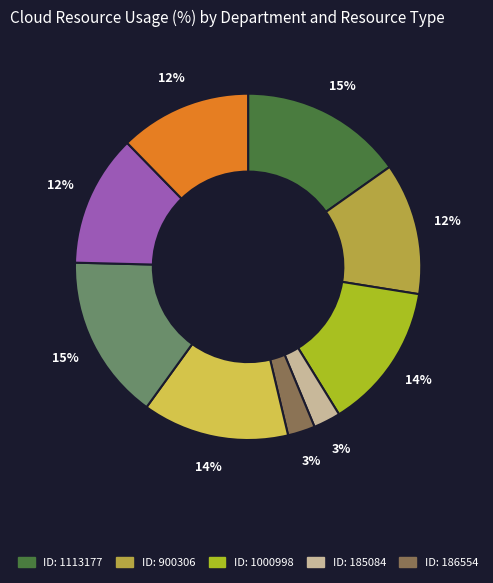

To the nearest percent, what is the average slice percentage?

11%